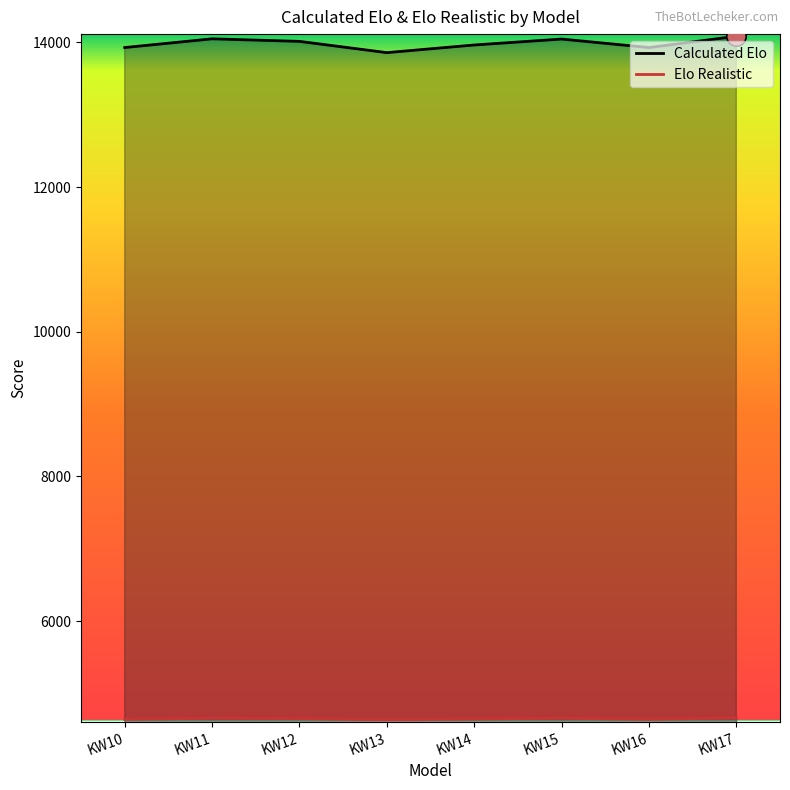

What is the total value across all series at KW14?

18611.6